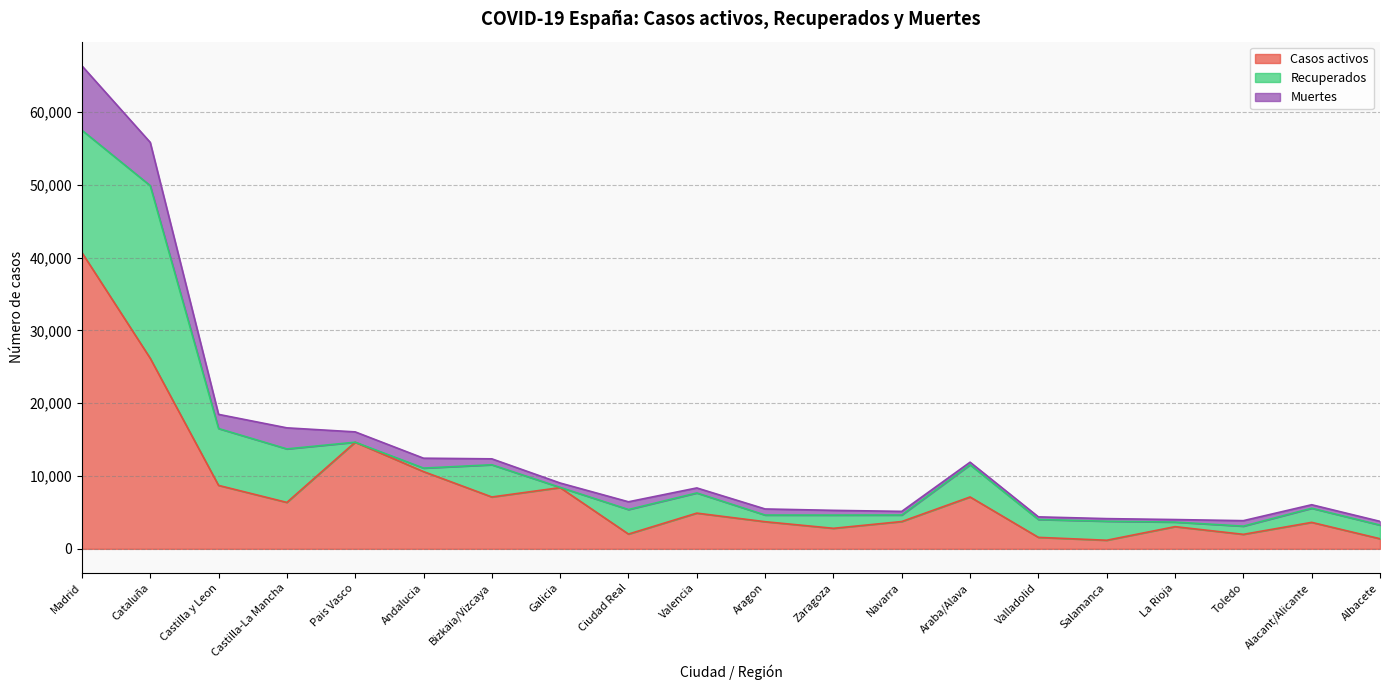

At La Rioja, list the series in order from largest to smallest.

Casos activos, Recuperados, Muertes